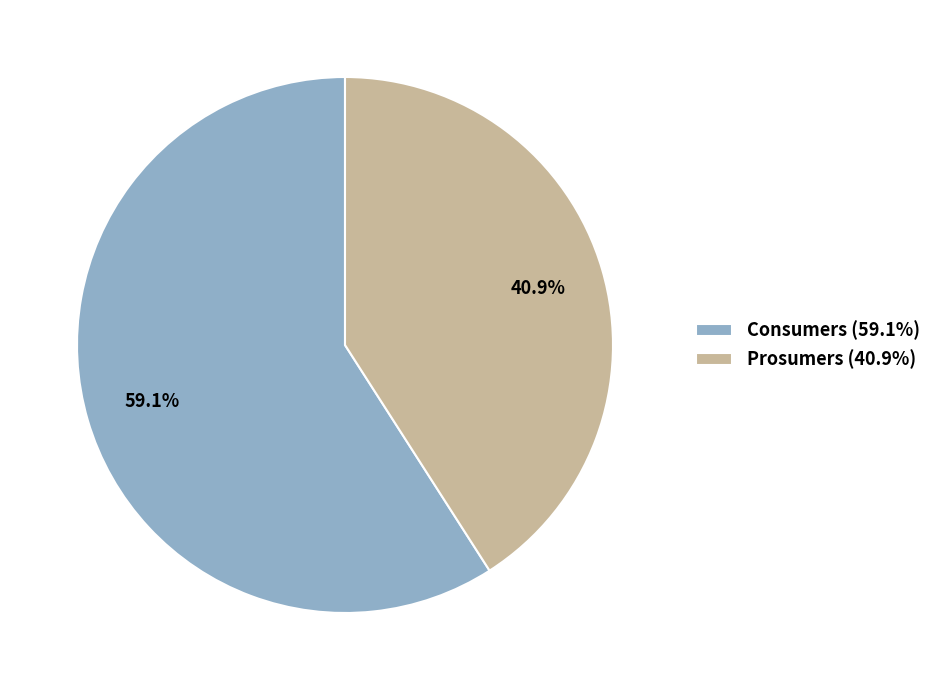

Which category has the smallest portion of the pie?

Prosumers